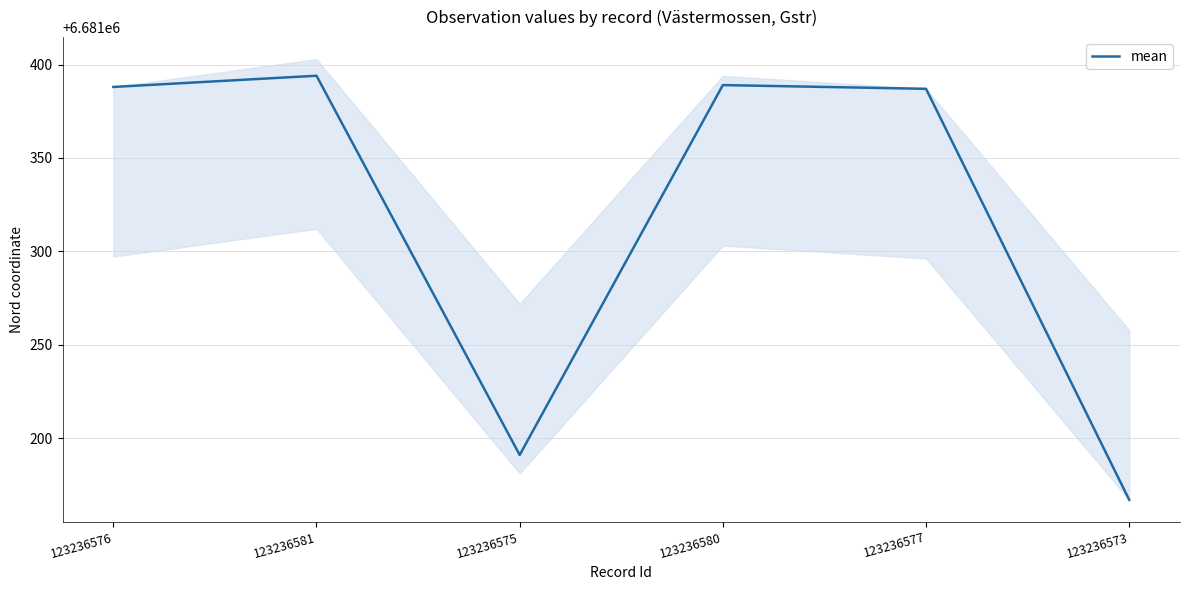

Rank the categories by value from highest to lowest.

123236581, 123236580, 123236576, 123236577, 123236575, 123236573